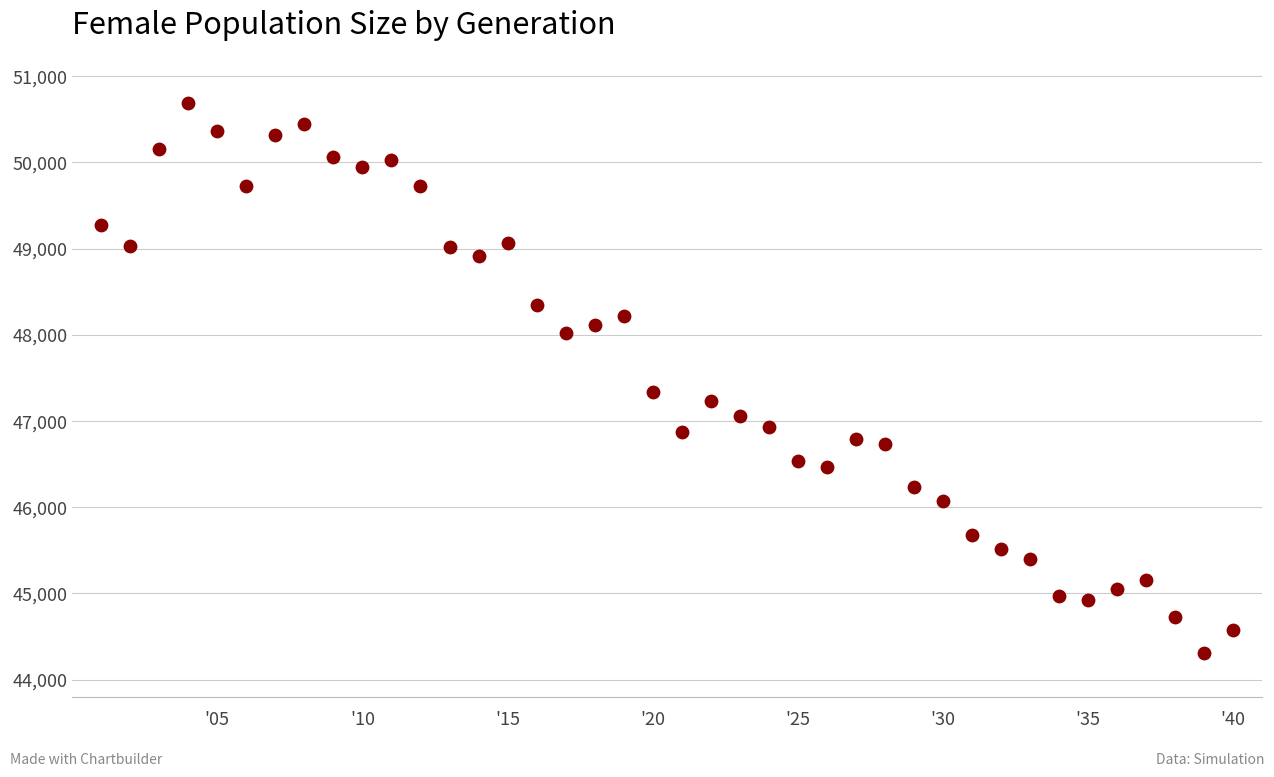

What Y value in the scatter plot is closest to 47502?

47334